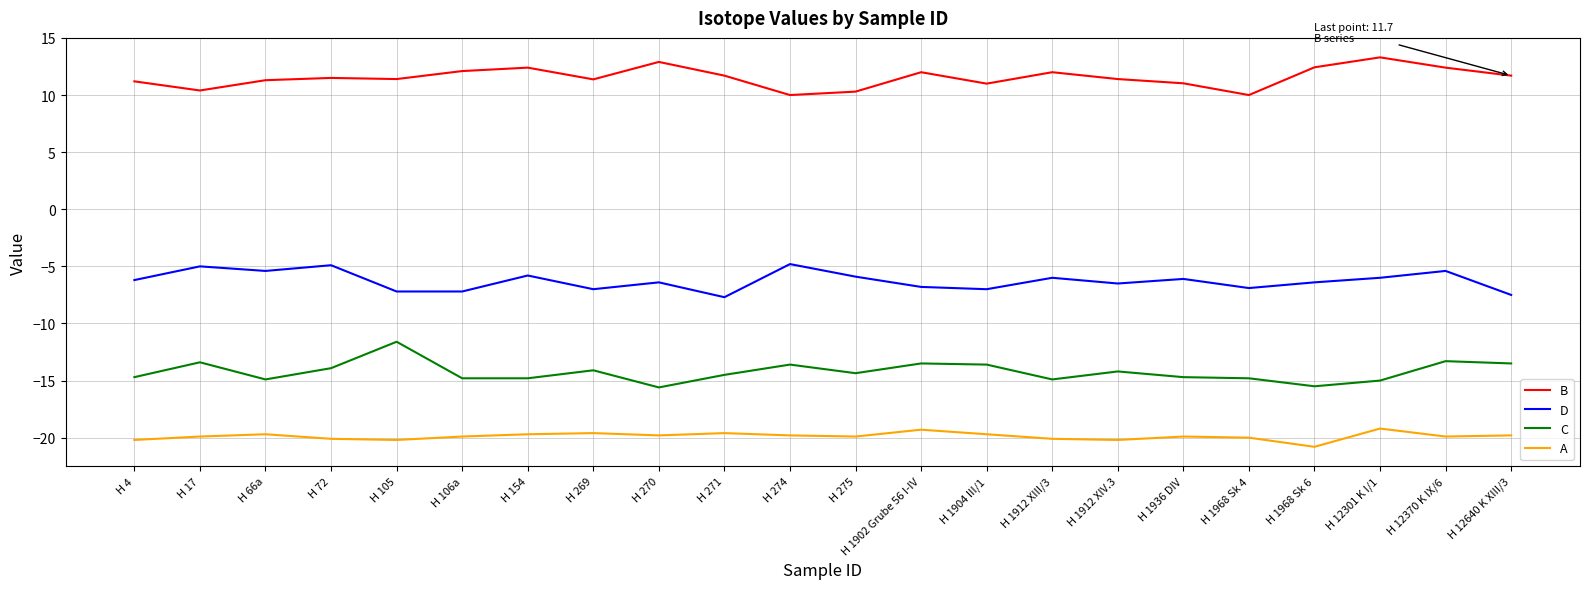

True or false: B has more than 1 points higher than both neighbors.

True